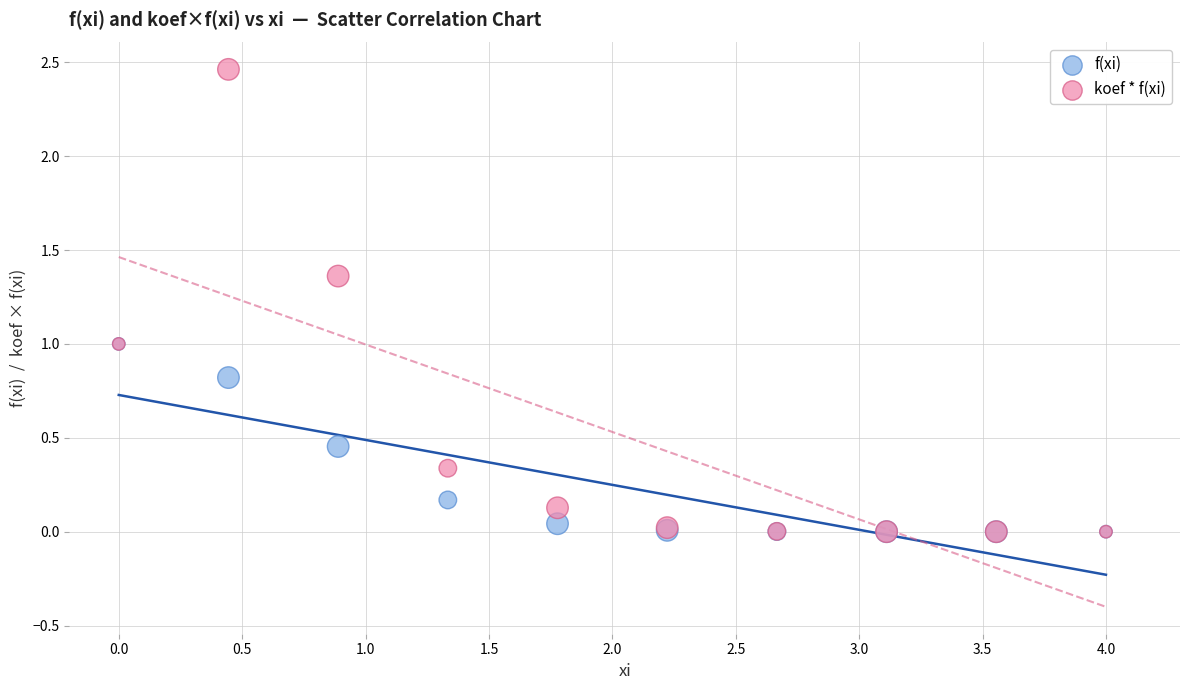

What are all the series names shown in the legend?

f(xi), koef * f(xi)